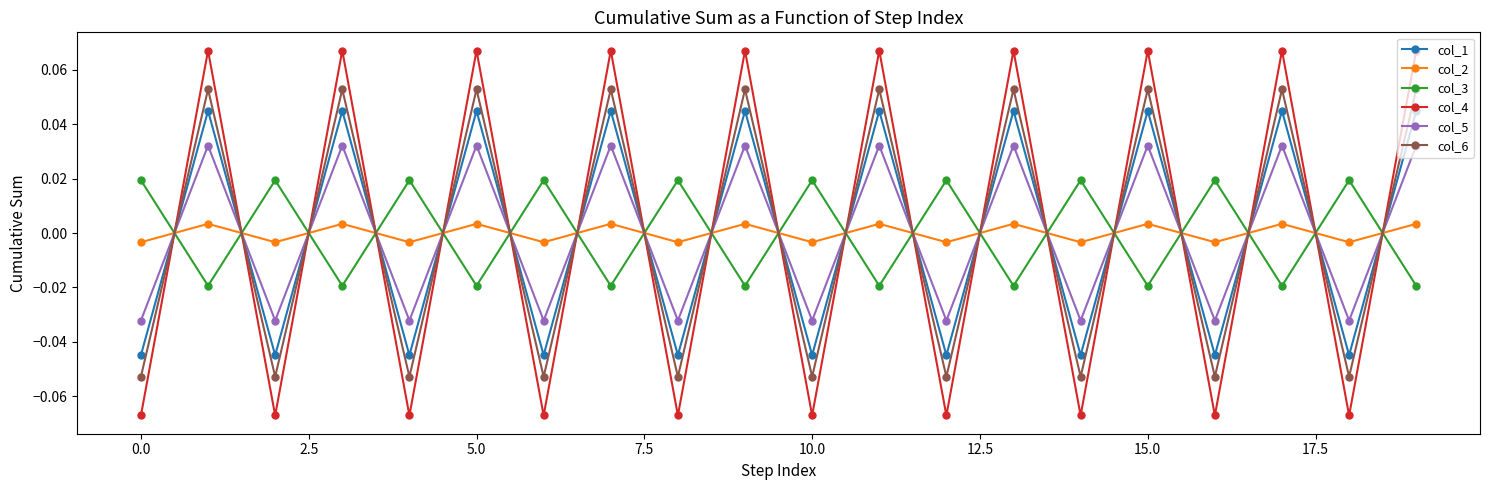

At how many categories does at least one series exceed 0?

20